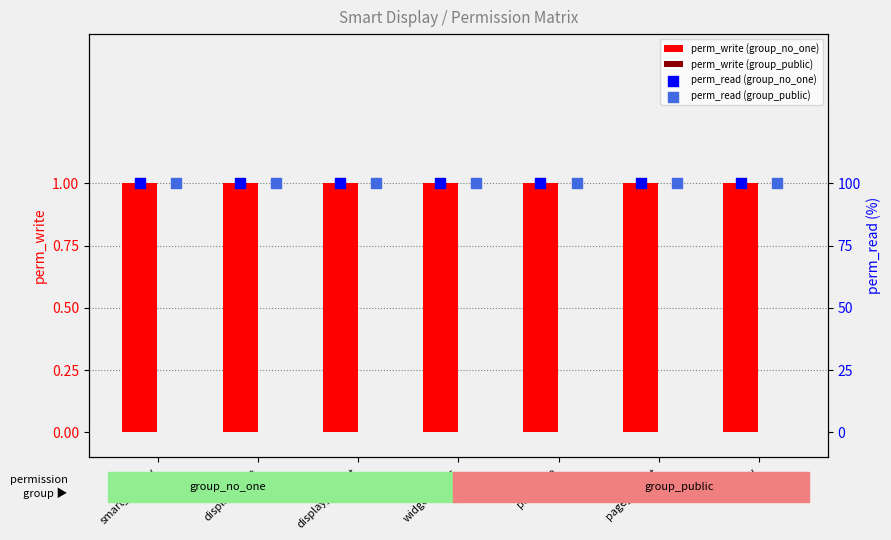

At how many categories does at least one series exceed 56?

7